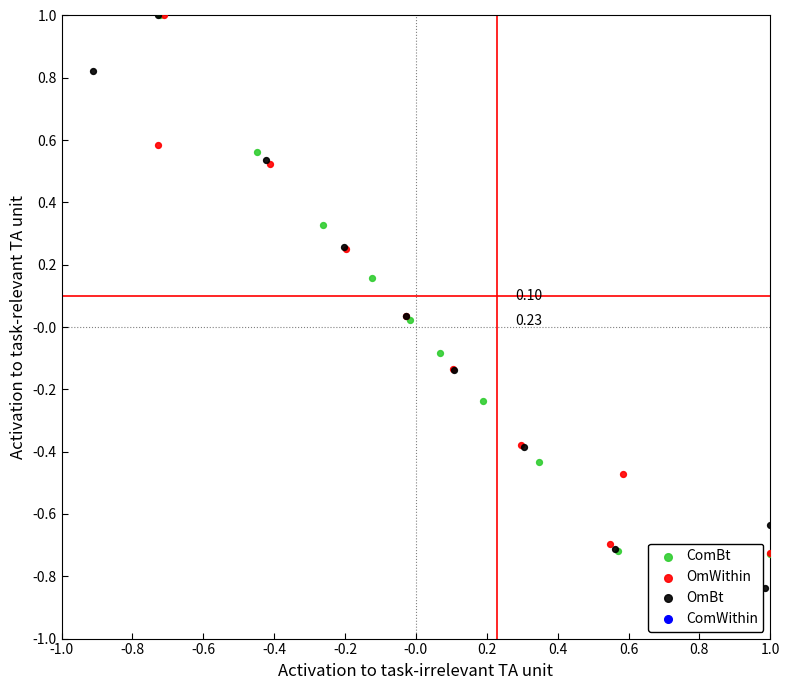

Which series contains the lowest Y value?

OmBt